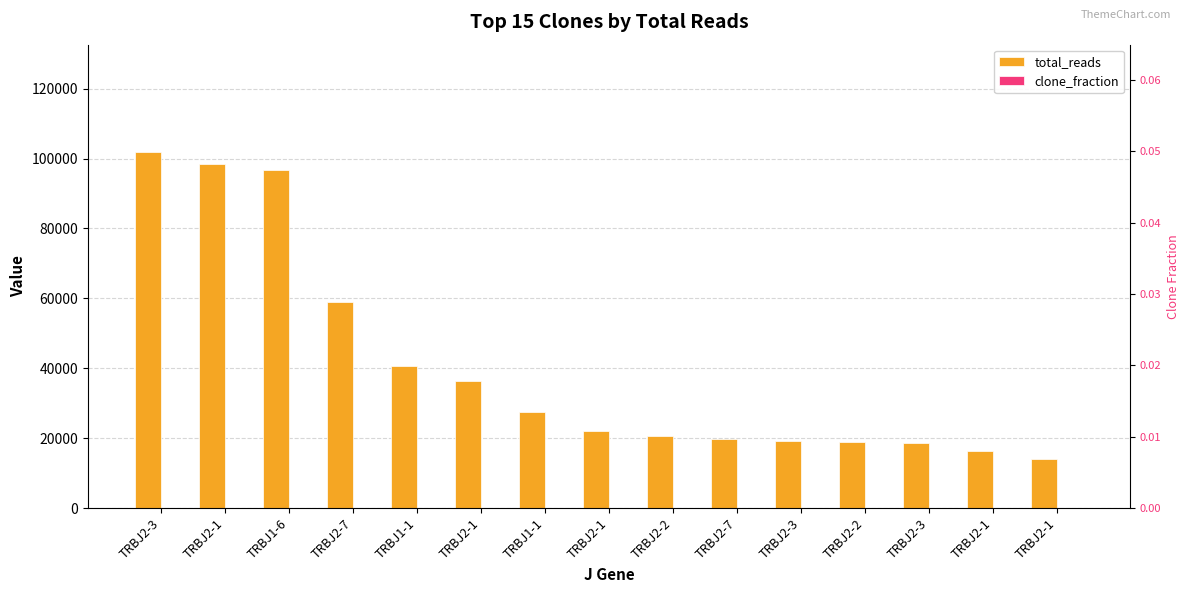

How many values in the total_reads series are below 21968?

7